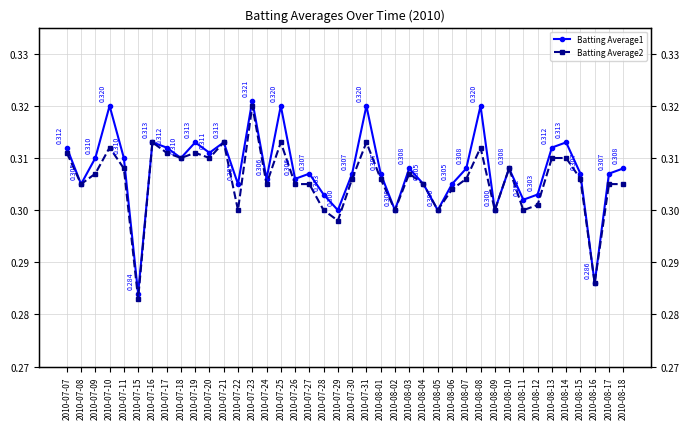

List the series in order of their peak value, highest first.

Batting Average1, Batting Average2